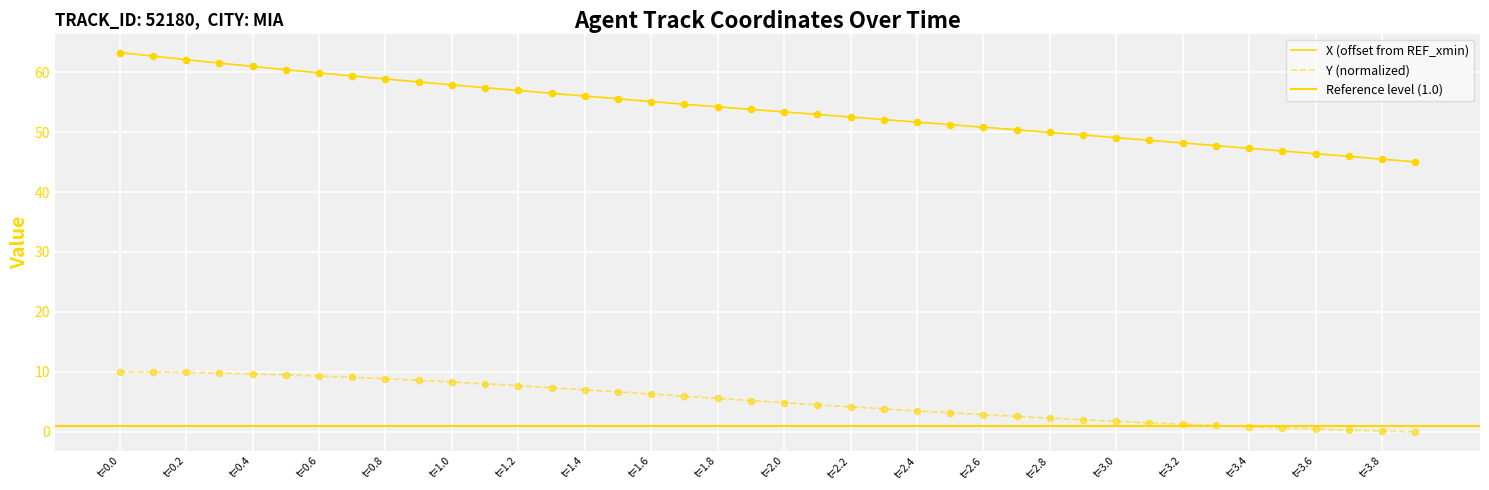

Which series has the largest Y range (max minus min)?

X